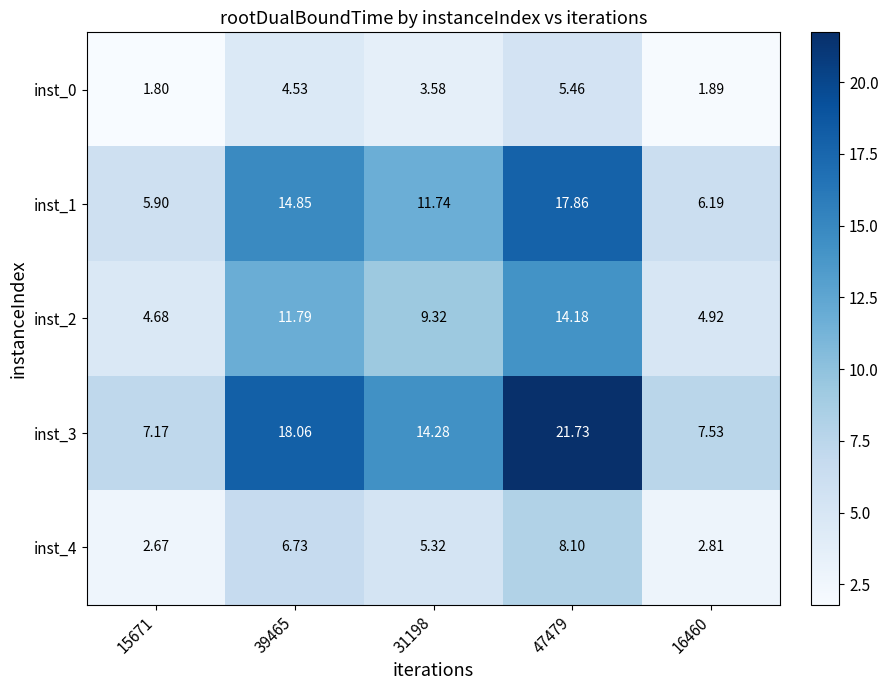

Count the number of data series in this chart.

5